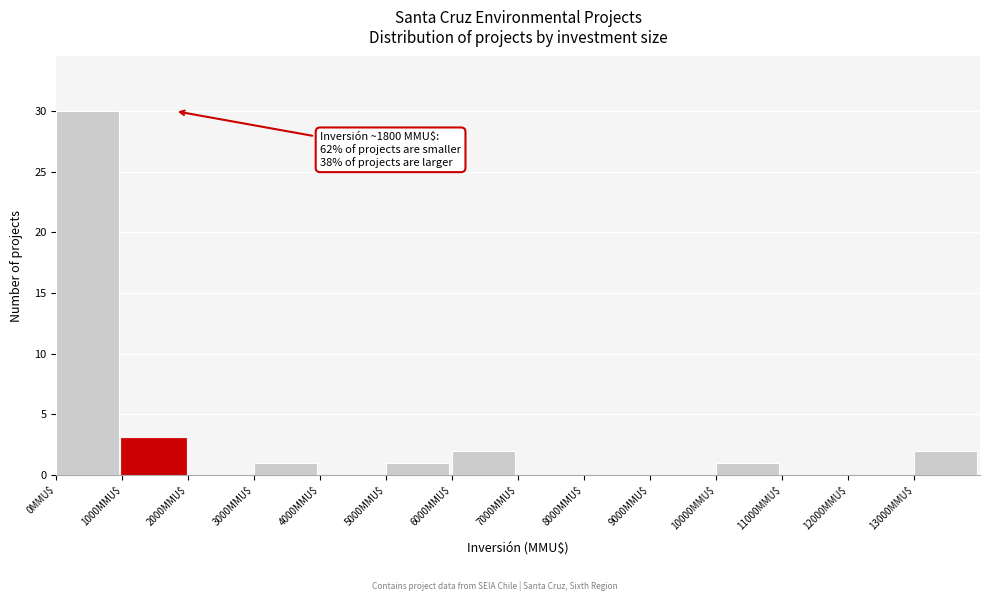

Which range on the x-axis has the tallest bar?

0 to 1000